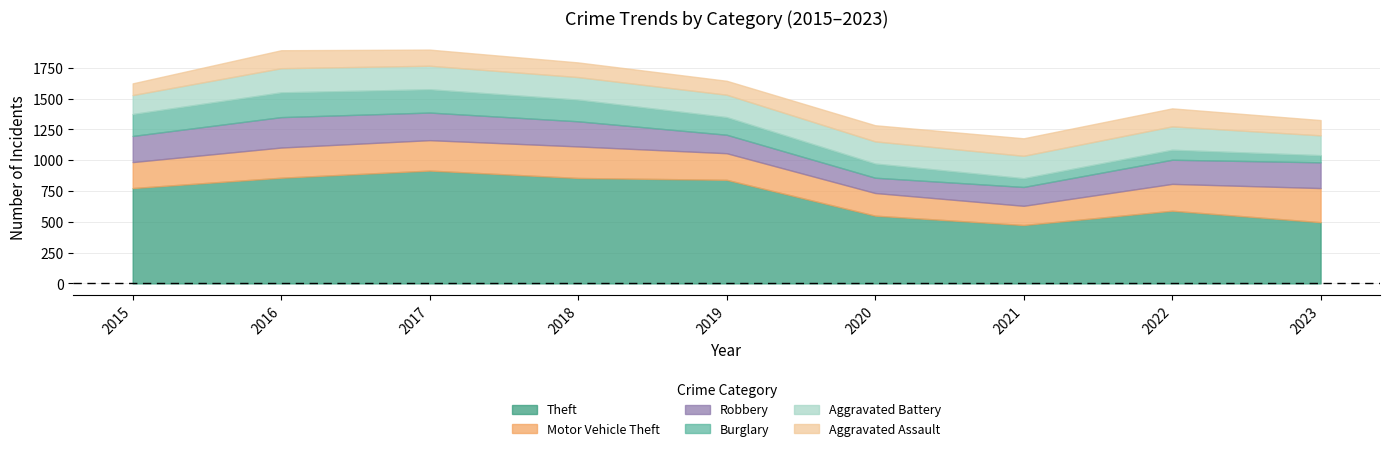

In Burglary, how many points are lower than both neighbors (excluding endpoints)?

1